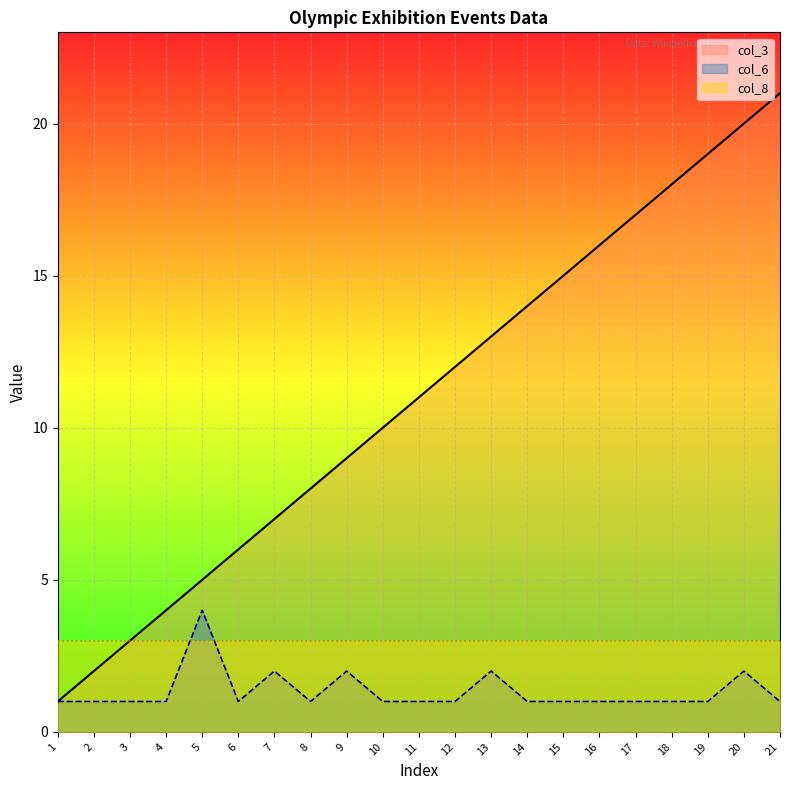

Which series changed the most between 8 and 21?

col_3